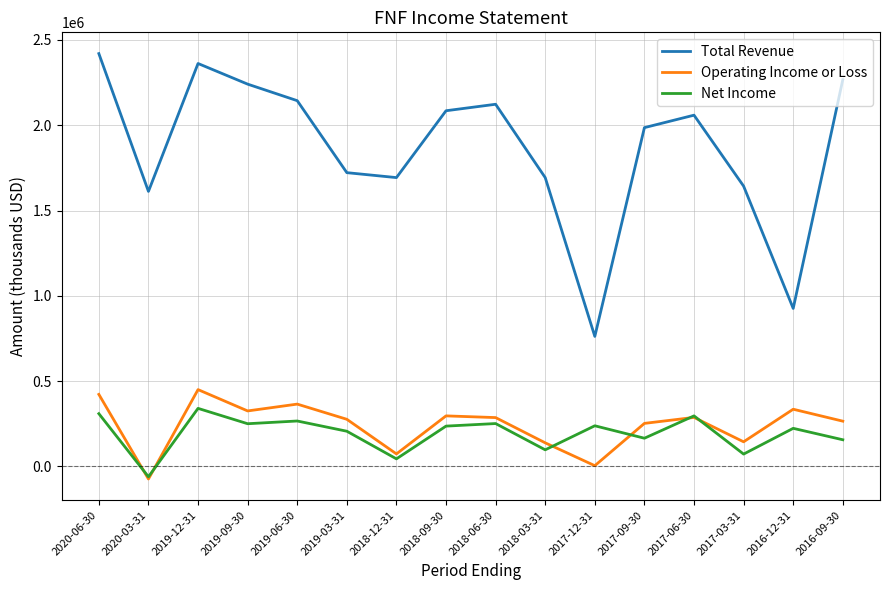

At which label does Total Revenue reach its minimum?

2017-12-31